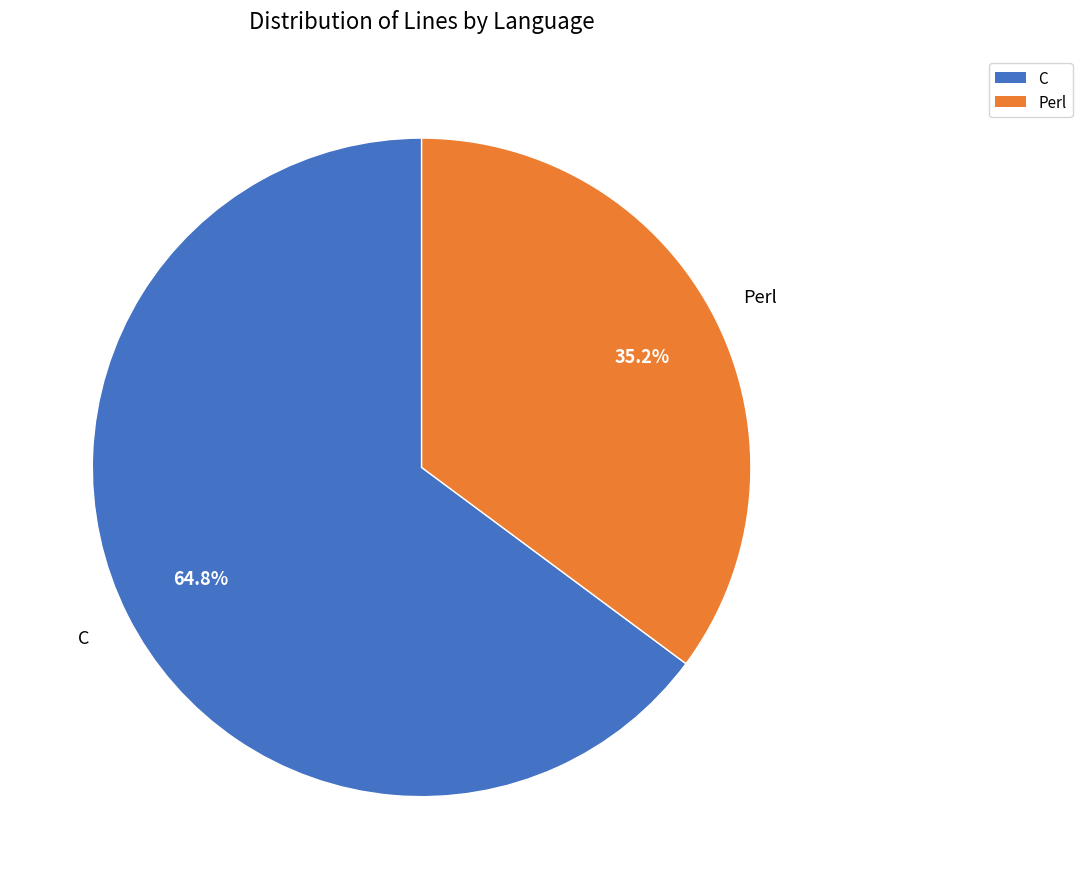

Is there any slice that represents more than half of the pie?

Yes